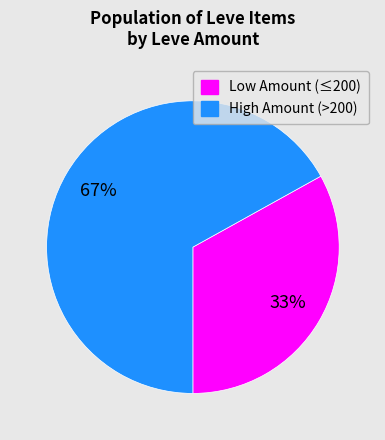

To the nearest percent, what is the average slice percentage?

50%